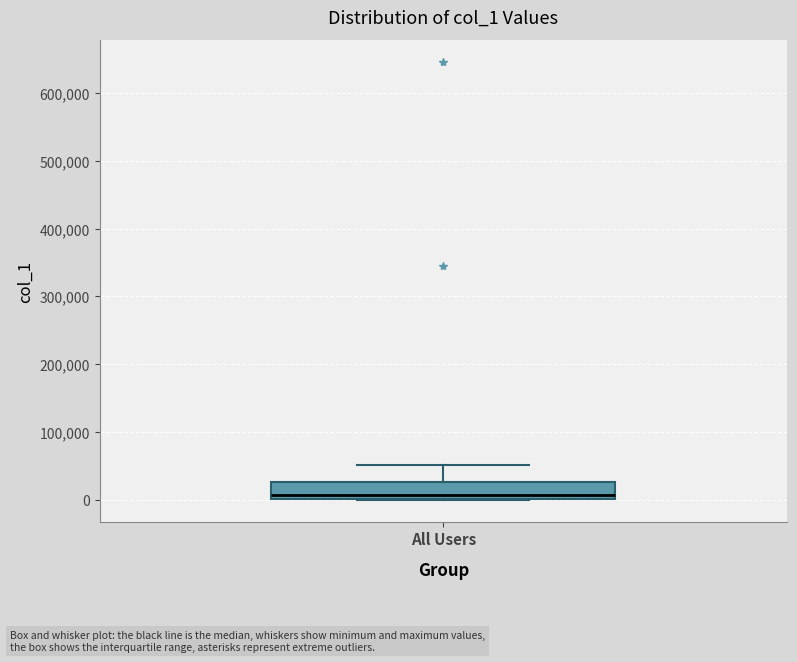

Transcribe this box plot: give where the median line is, the range the box spans, and where the two whiskers end, as read against the y-axis. The values are not printed on the chart, so give them approximately, as read against the axis.

median 10000, box 0 to 30000, whiskers 0 to 50000